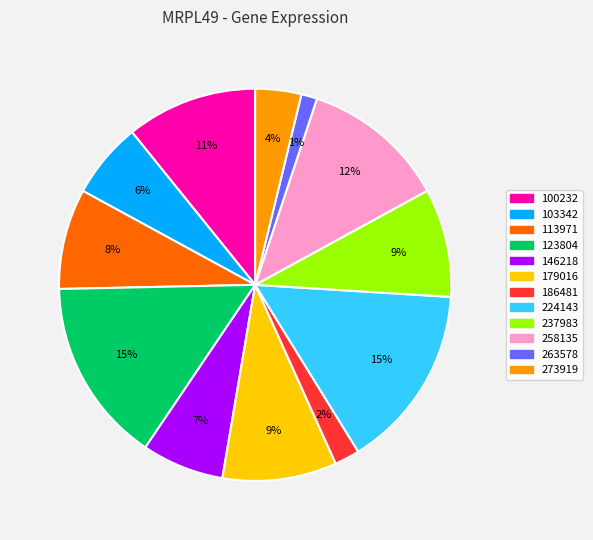

Which category has the smallest portion of the pie?

263578